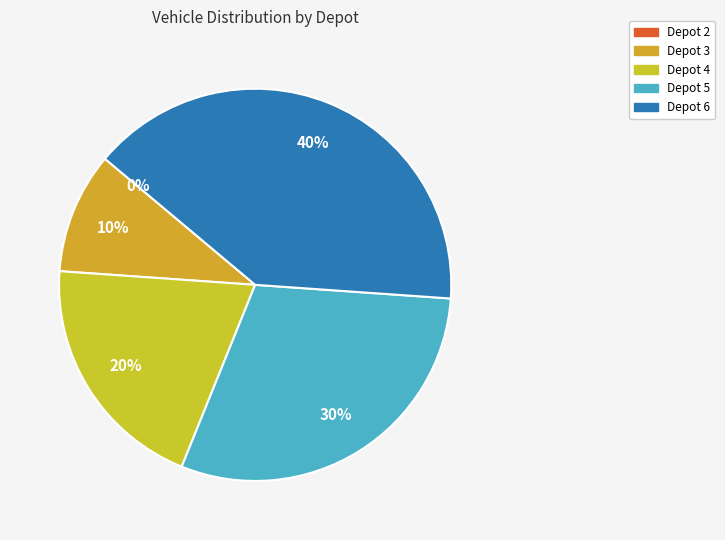

How many slices are in this pie chart?

5